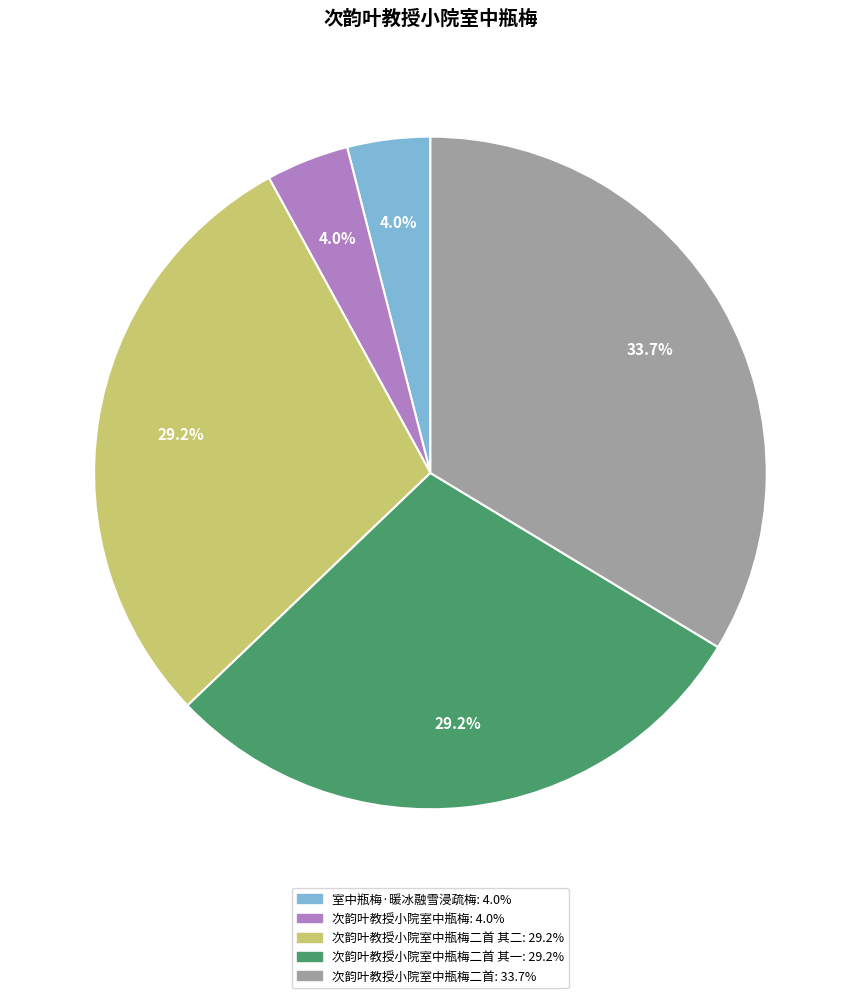

Is there any slice that represents more than half of the pie?

No